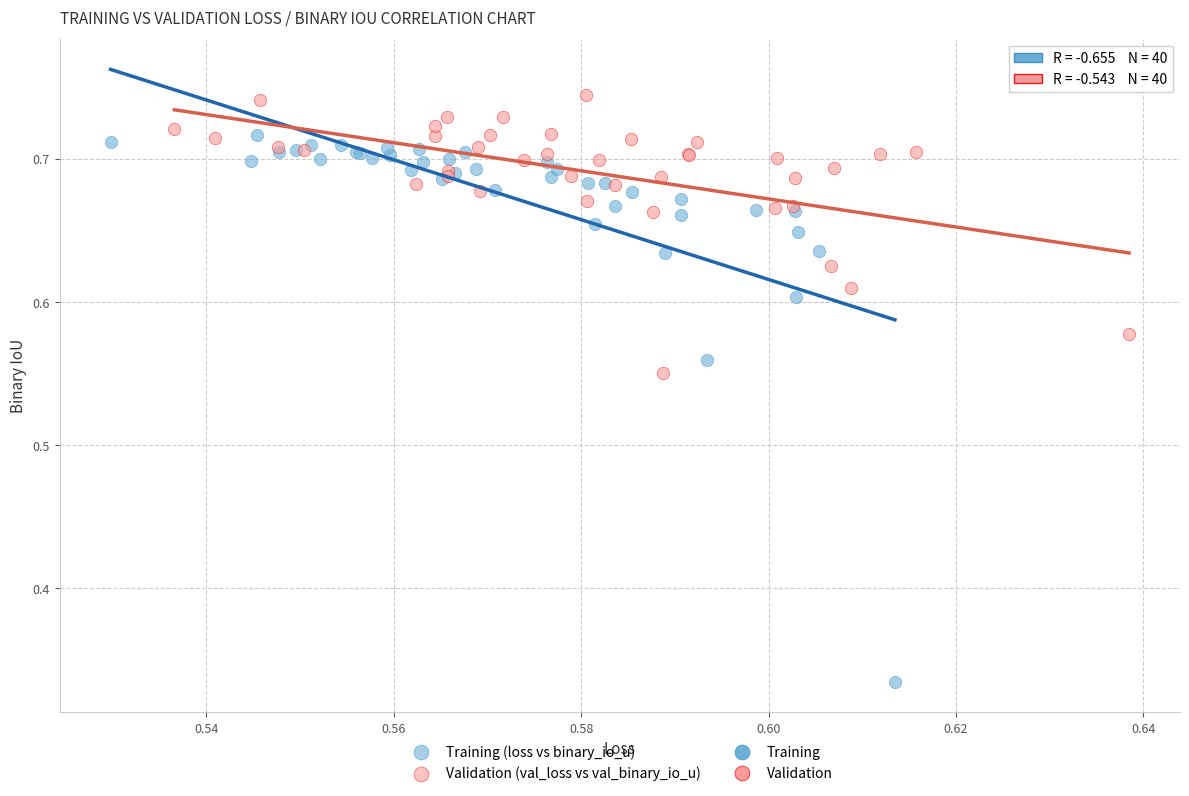

Which series has the largest Y range (max minus min)?

Training (loss vs binary_io_u)